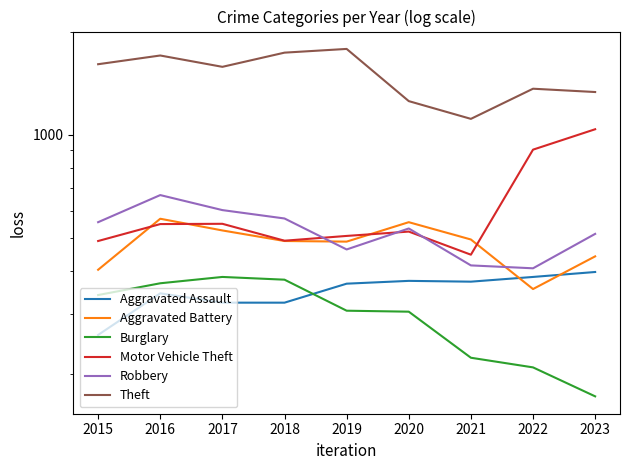

True or false: Aggravated Battery has a value of 489 at 2018.

True